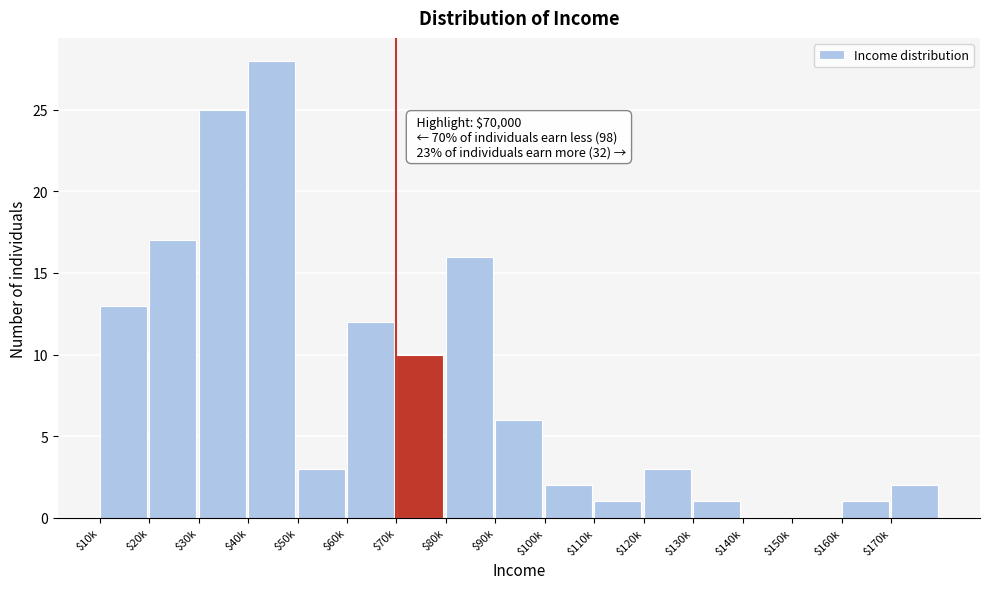

The chart shows a value of 0 at $140k. True or false?

True